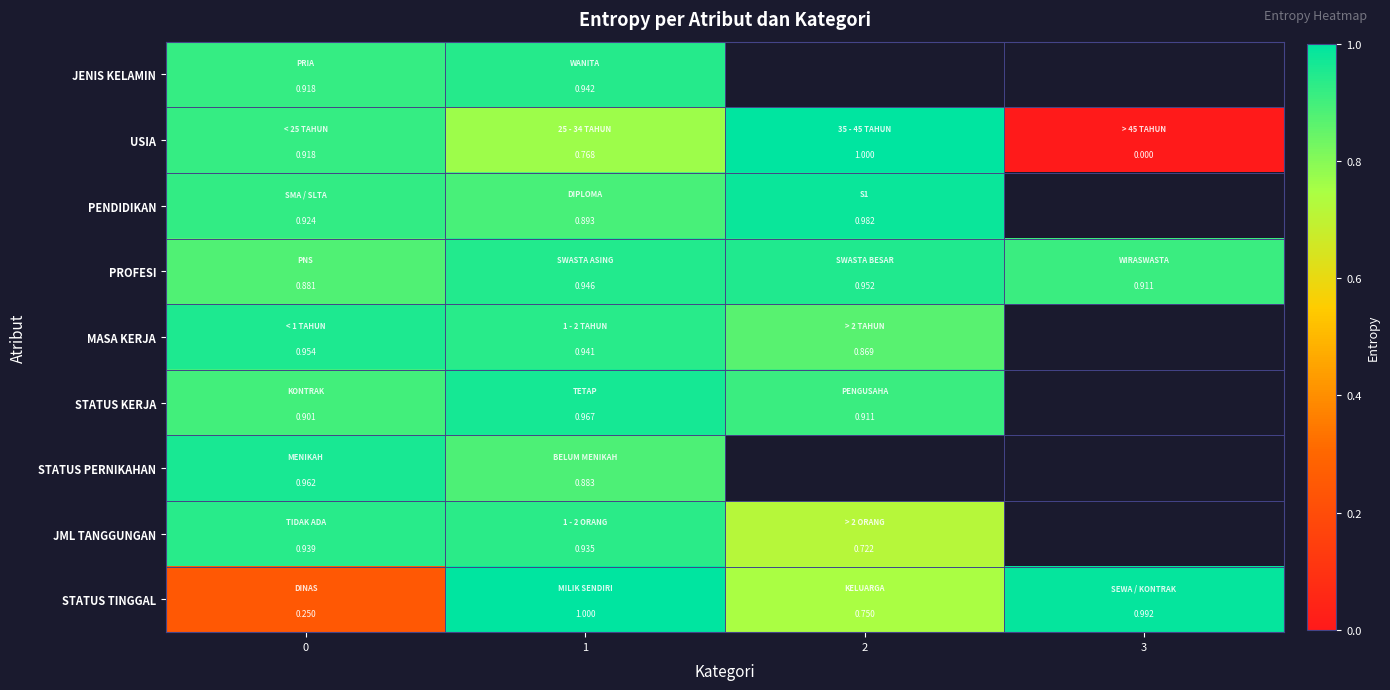

What is the total value across all series at 1?

8.3